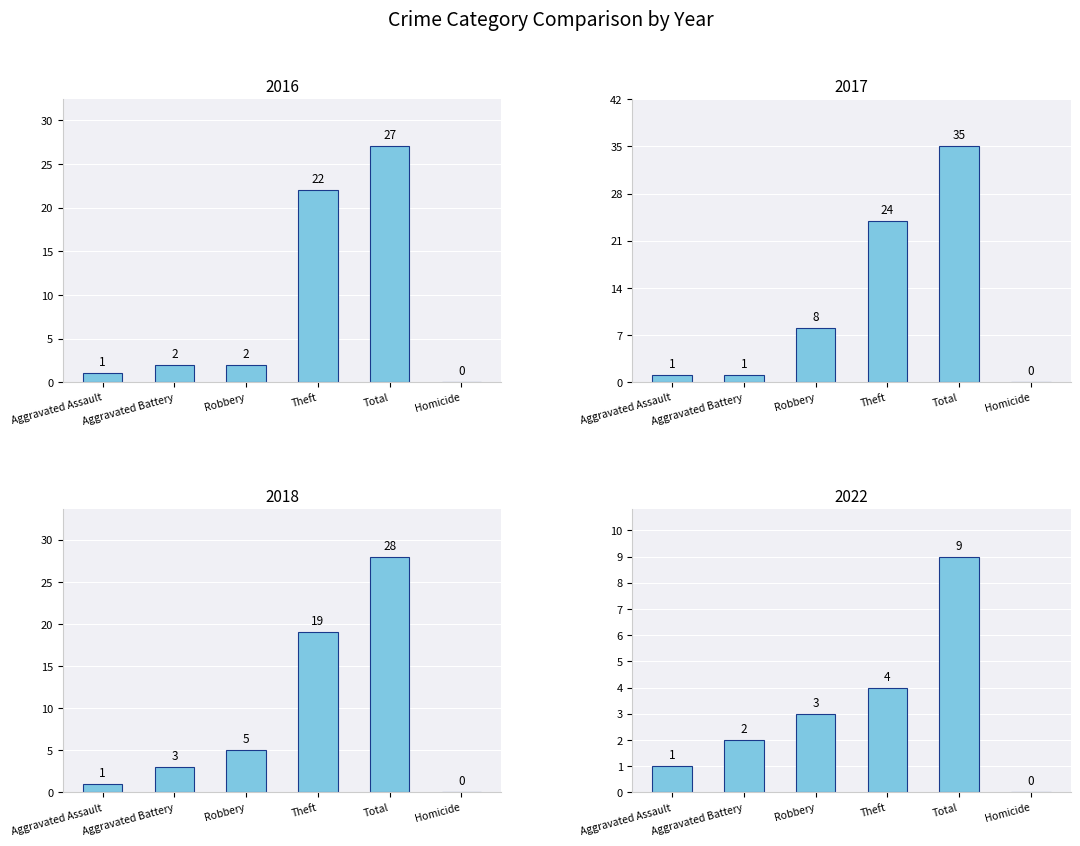

Rank the series by their maximum value, from highest to lowest.

2017, 2018, 2016, 2022